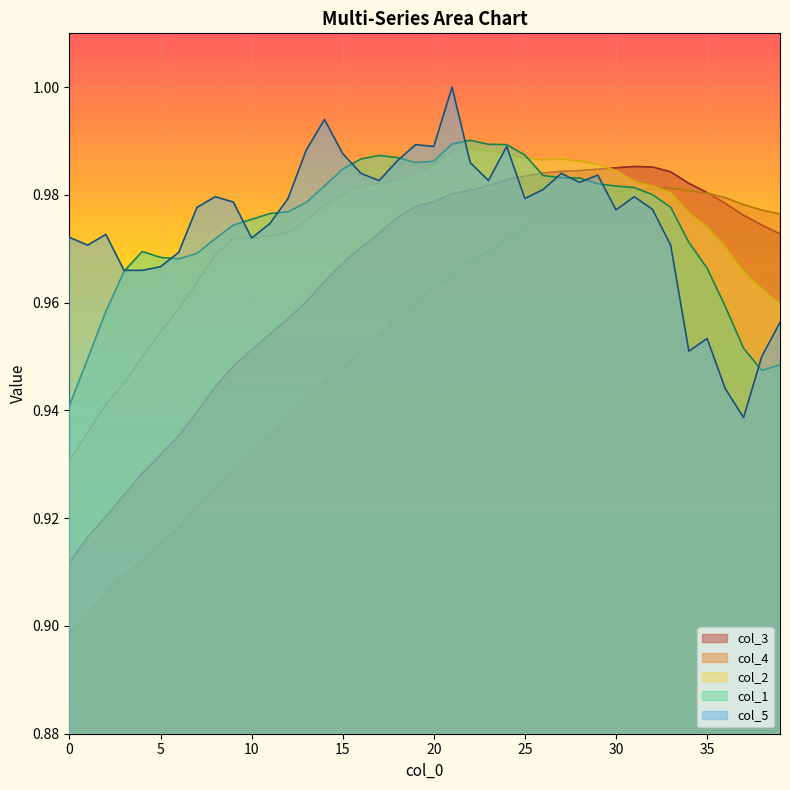

At how many categories does at least one series exceed 0?

40